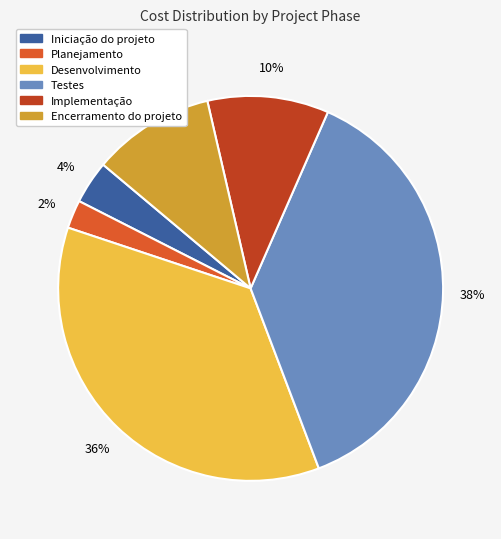

How many segments does this pie chart have?

6